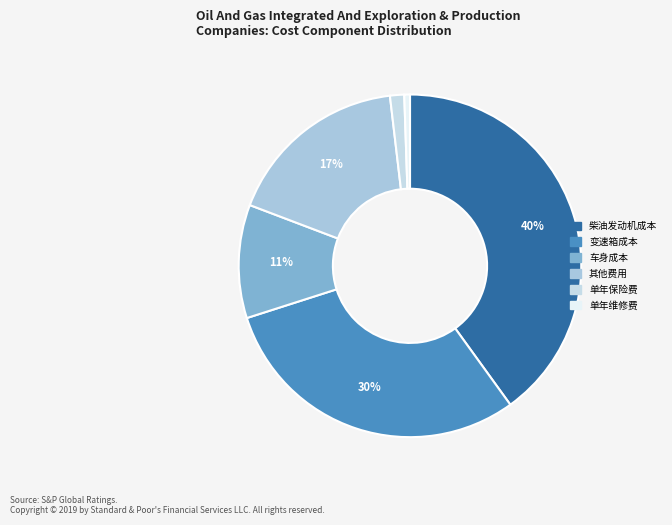

Rank the categories by value from highest to lowest.

柴油发动机成本, 变速箱成本, 其他费用, 车身成本, 单年保险费, 单年维修费